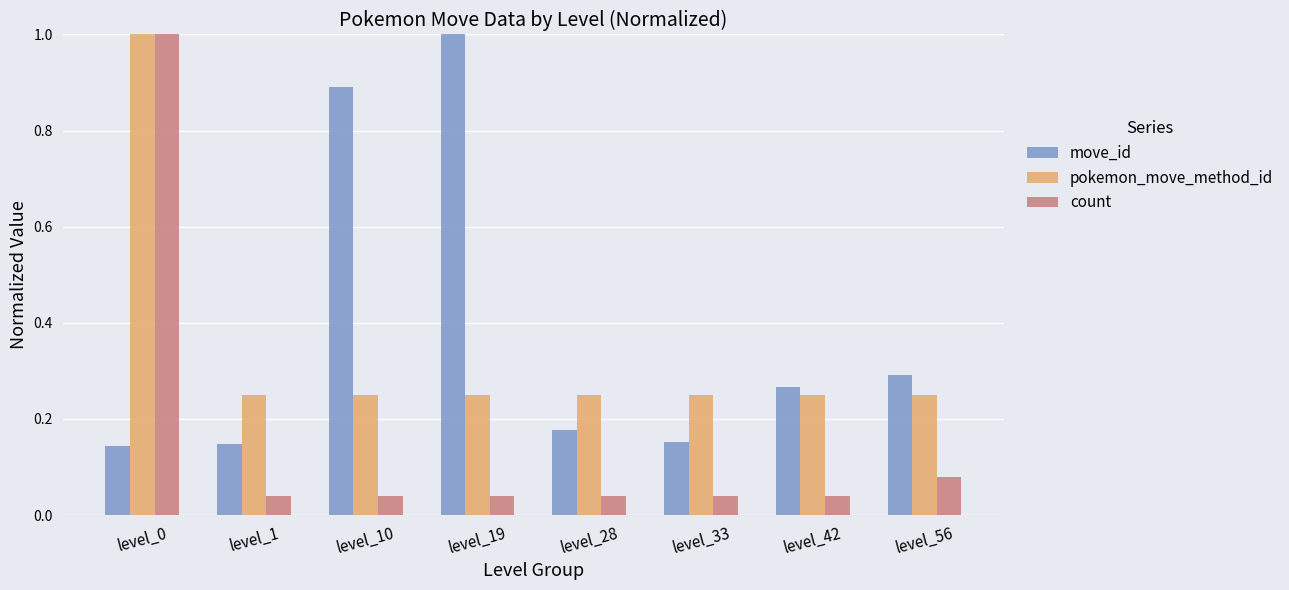

At how many categories does at least one series exceed 0?

8